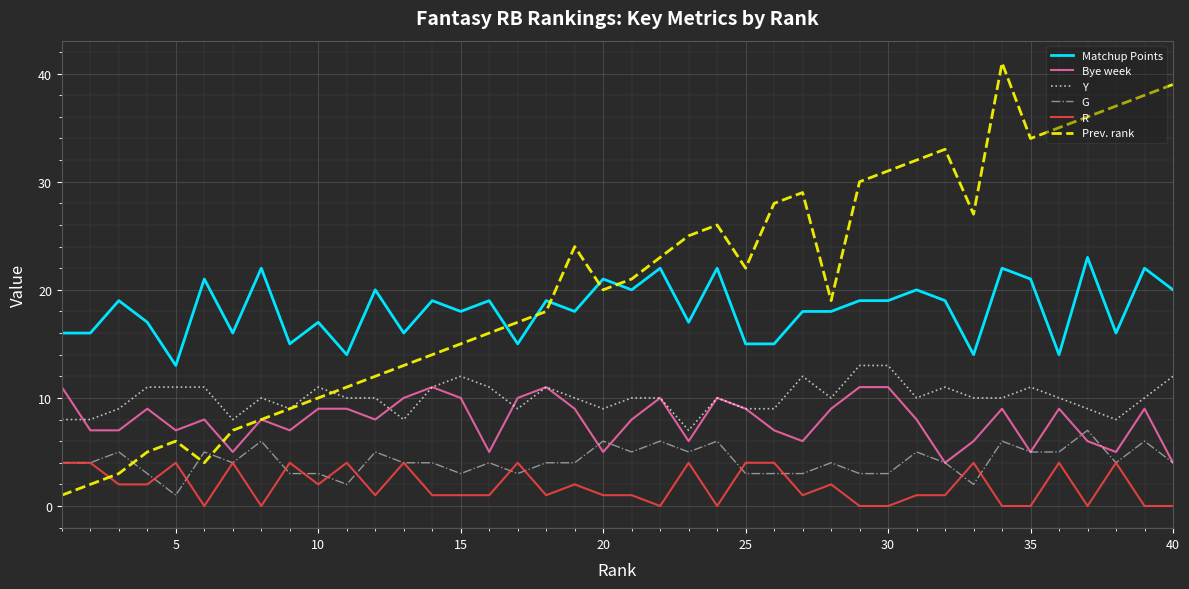

Rank the series by their maximum value, from lowest to highest.

R, G, Bye week, Y, Matchup Points, Prev. rank